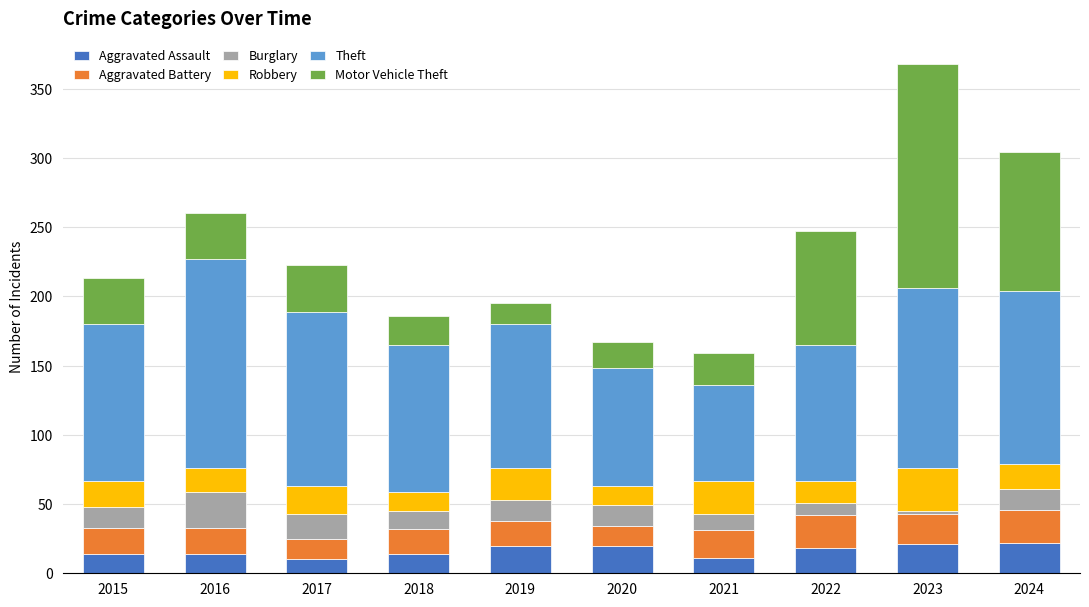

What is the total value across all series at 2022?

247